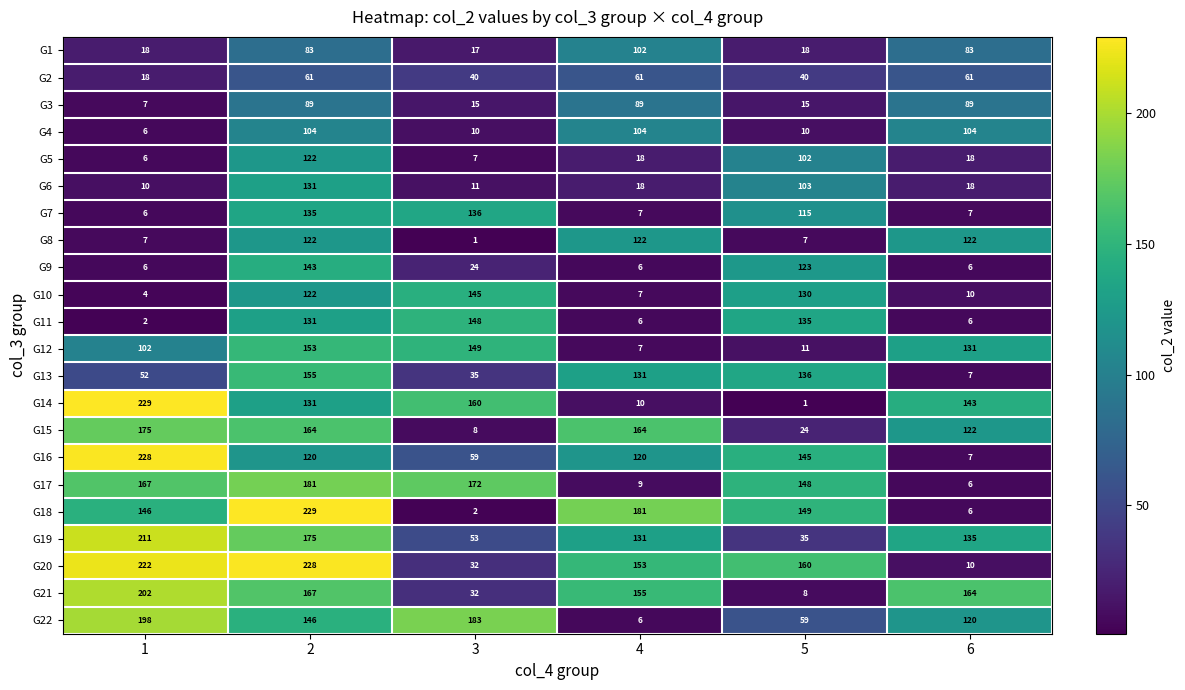

The value of G3 at 4 is 89. True or false?

True